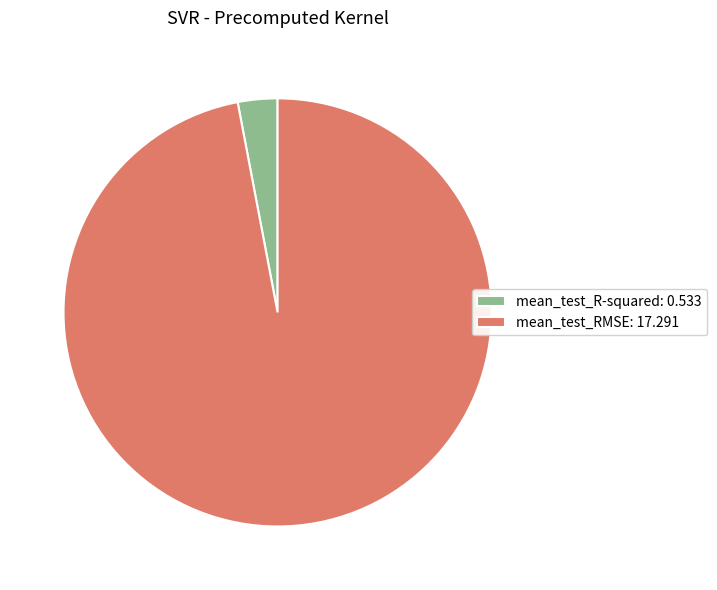

Does any single category account for the majority?

Yes